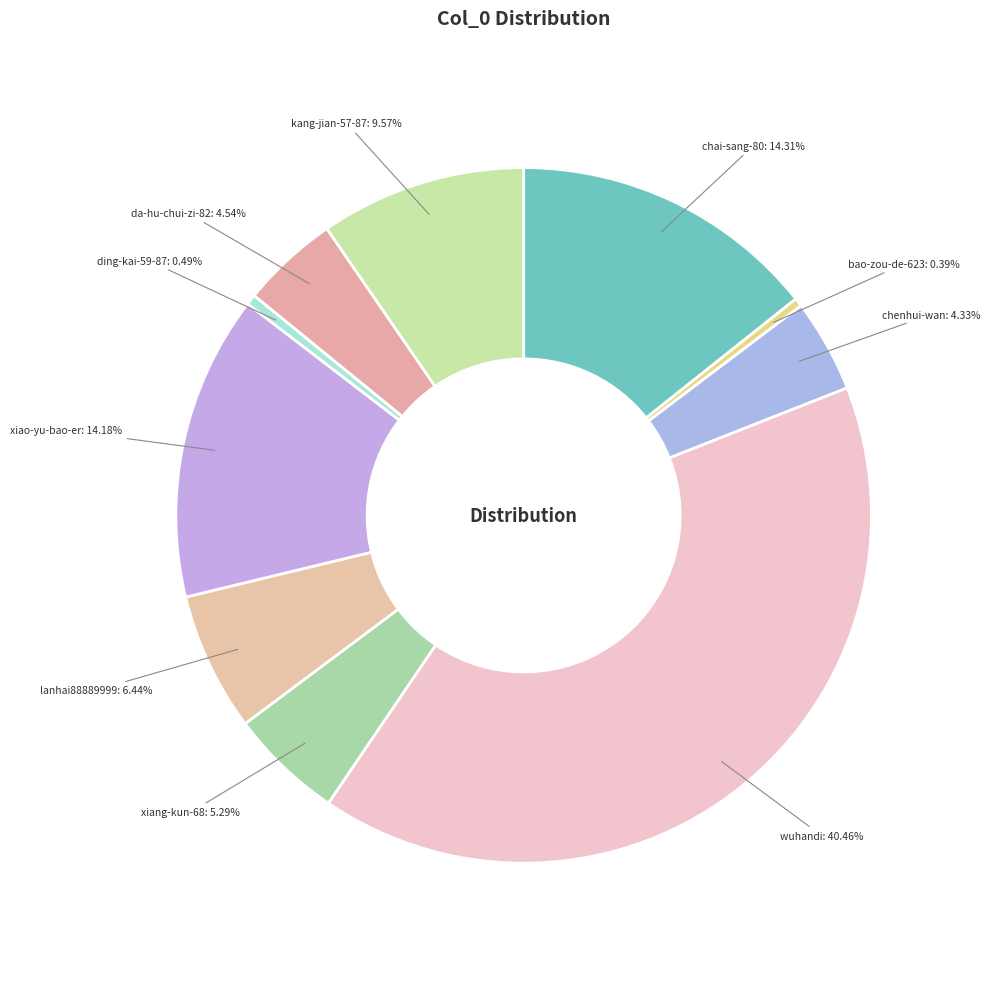

How many slices are in this pie chart?

10